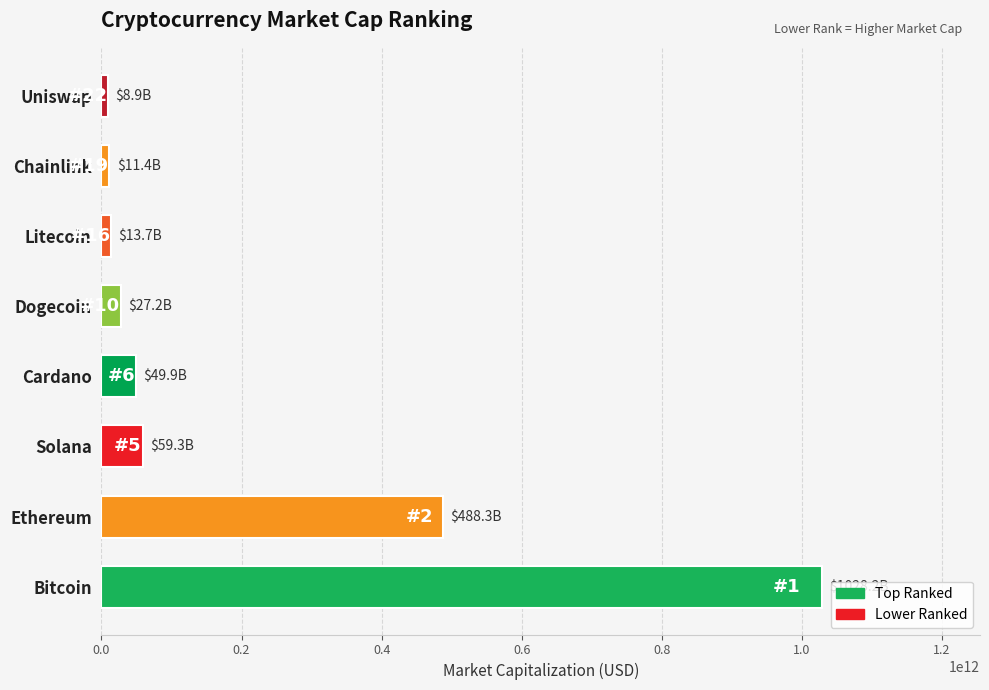

Which has a higher value, Uniswap or Bitcoin?

Bitcoin